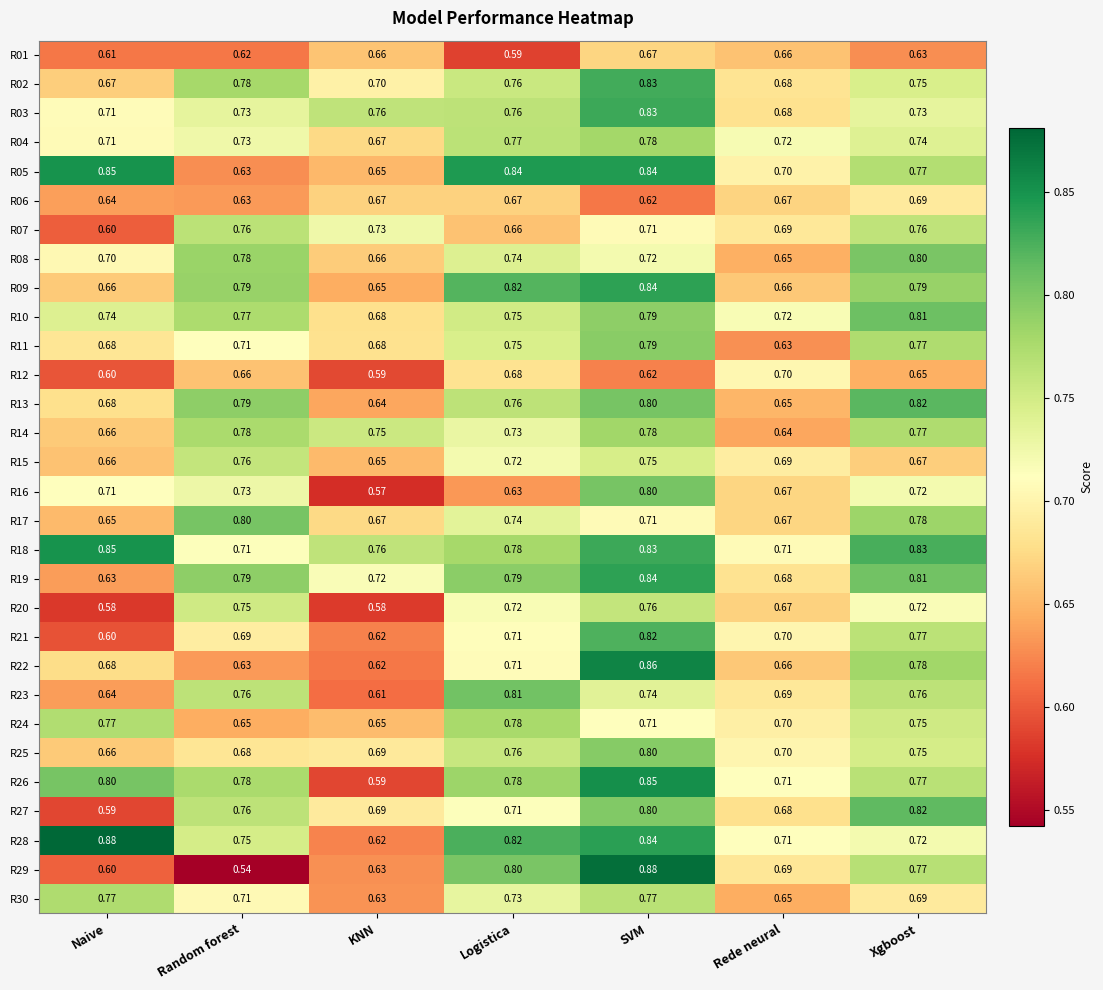

Is the value of R02 at Logistica greater than the value of R06 at KNN?

Yes